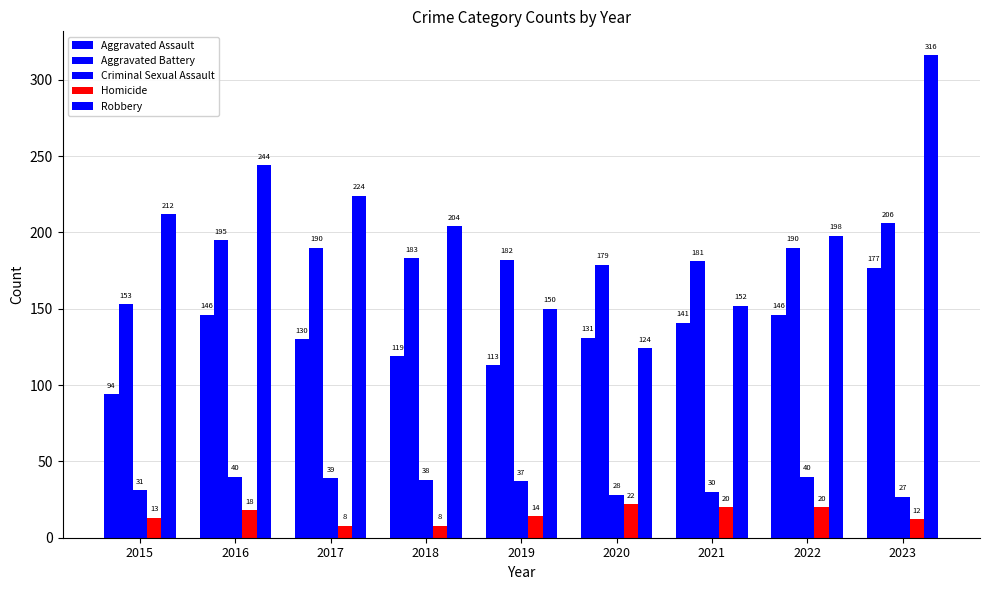

At how many categories does at least one series exceed 116?

9